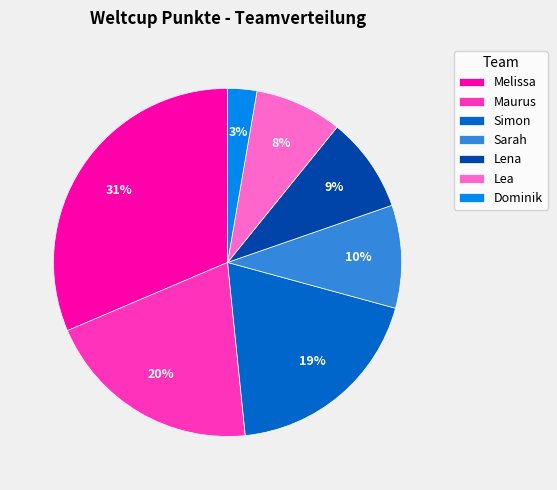

Is it true that Simon is 12% of the pie?

False